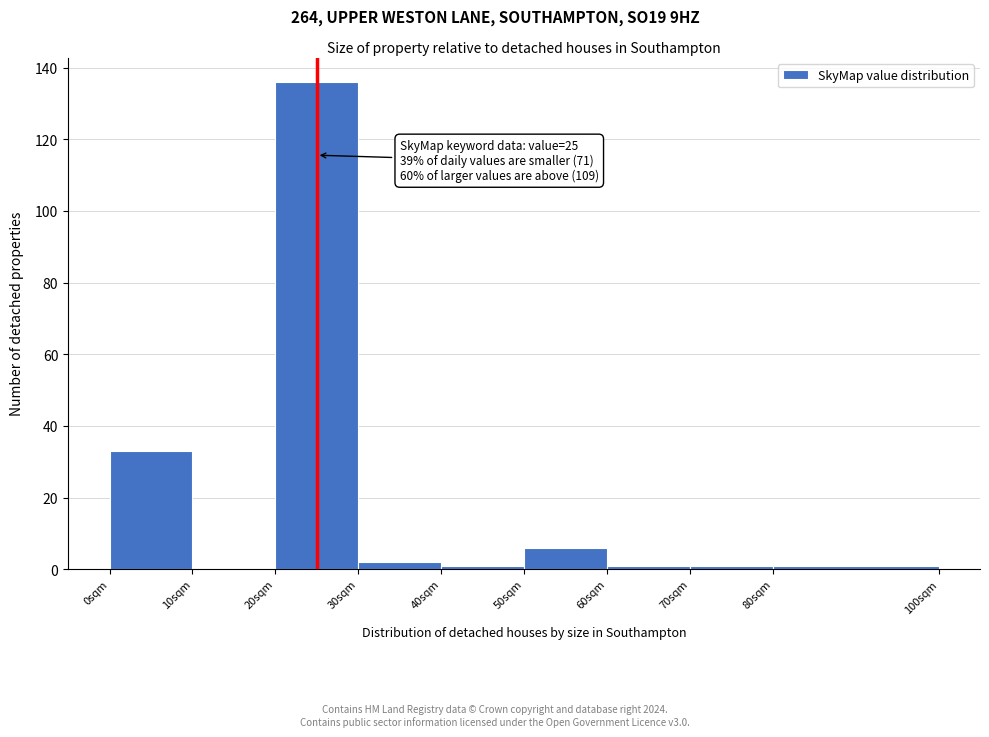

Which range on the x-axis has the tallest bar?

20 to 30